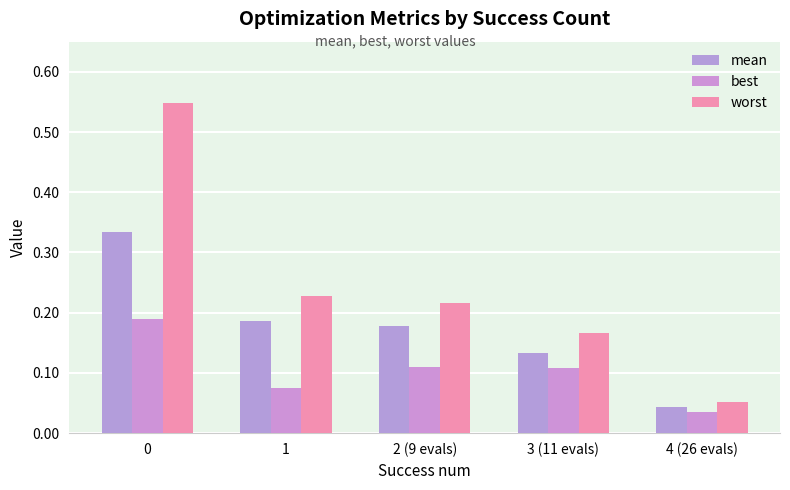

What are all the series names shown in the legend?

mean, best, worst